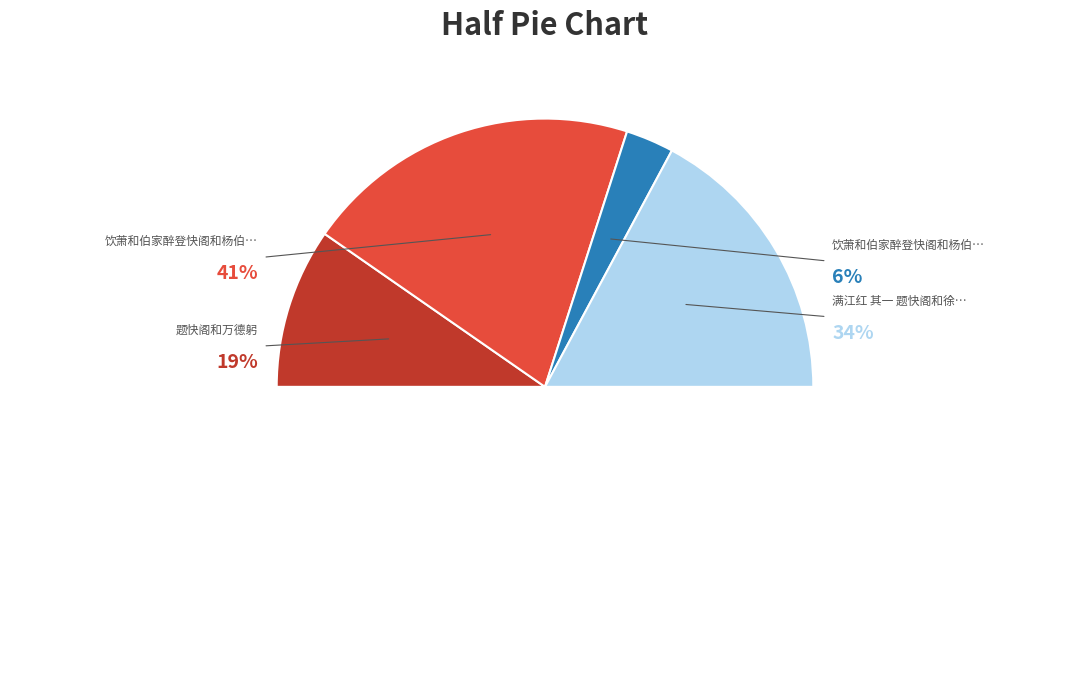

What percentage do 满江红 其一 题快阁和徐宰韵 and 饮萧和伯家醉登快阁和杨伯子题分明观韵 together represent?

40.1%